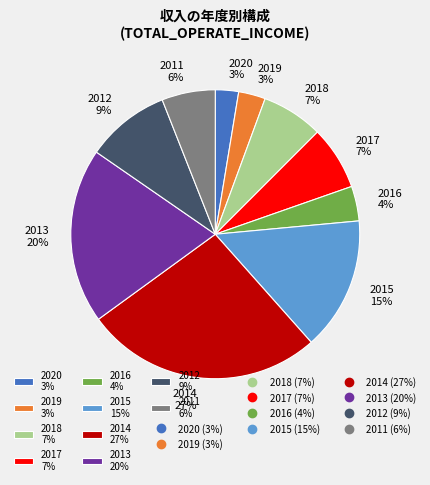

To the nearest percent, what is the average slice percentage?

10%